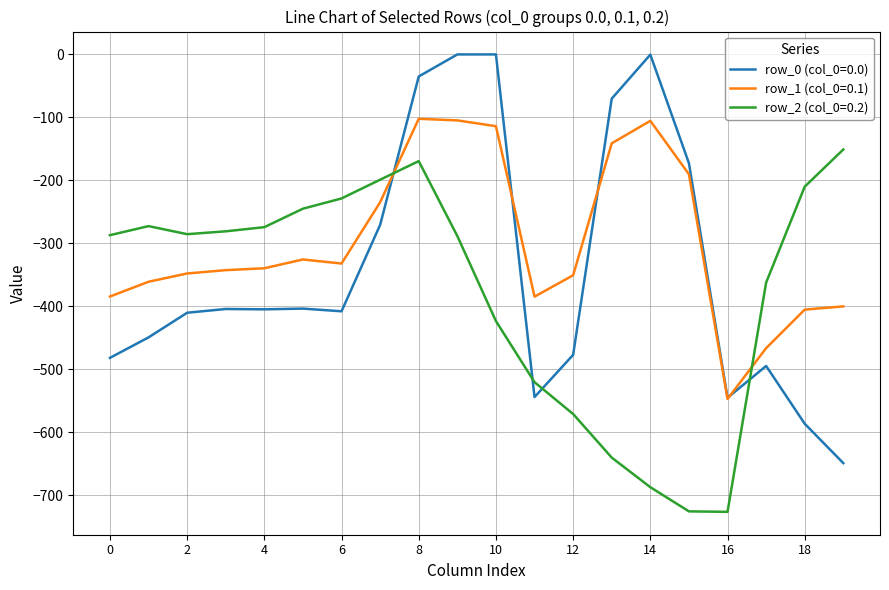

True or false: row_2 (col_0=0.2) and row_0 (col_0=0.0) cross at least once.

True